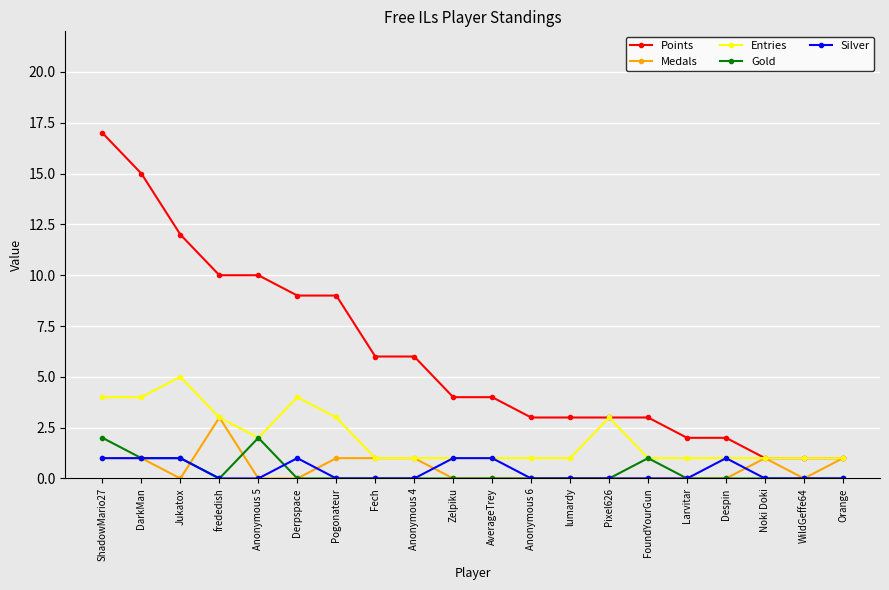

List the series in order of their peak value, lowest first.

Silver, Gold, Medals, Entries, Points